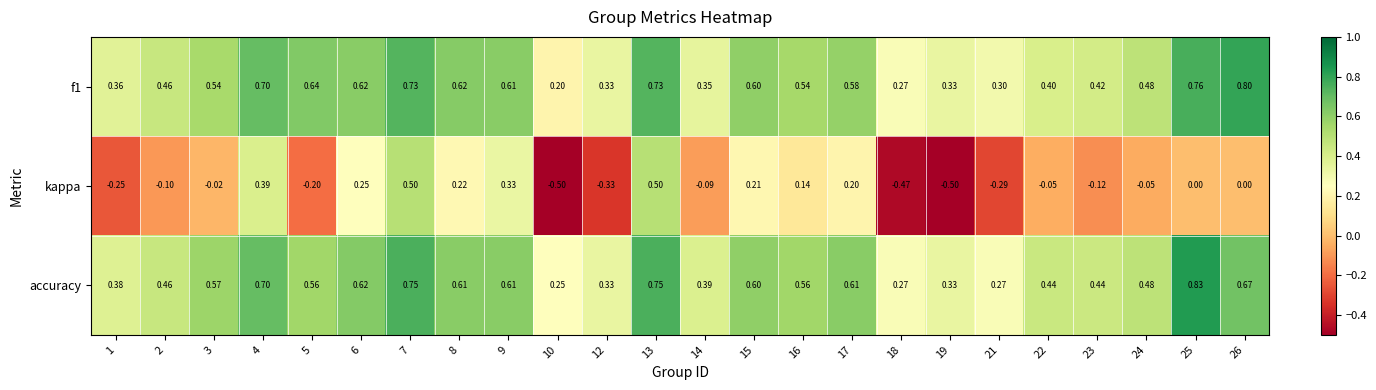

Is the value of accuracy at 23 greater than the value of f1 at 12?

Yes